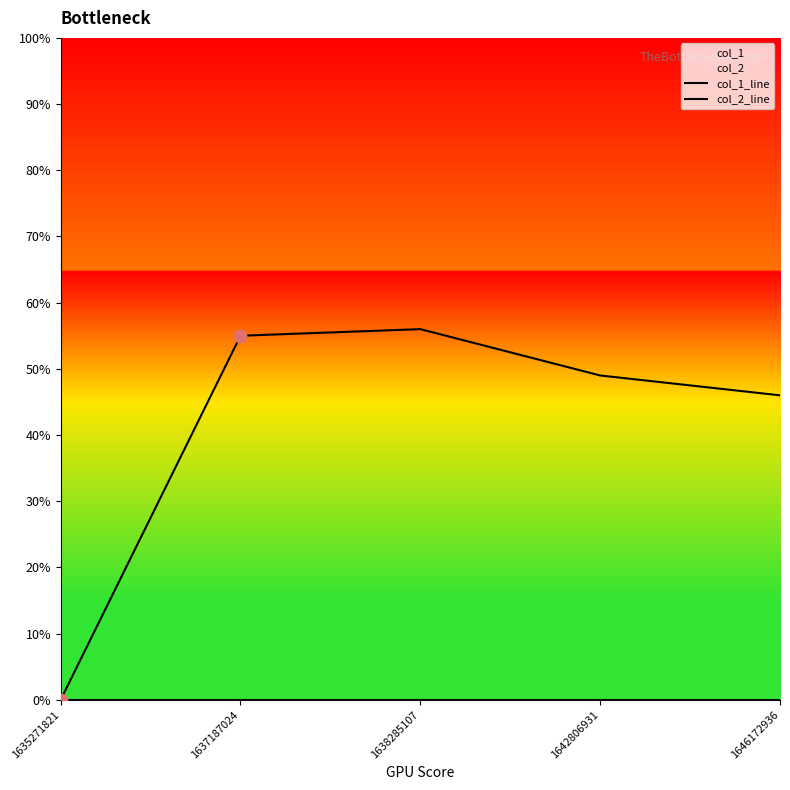

Which series reaches the minimum Y coordinate?

col_1_line